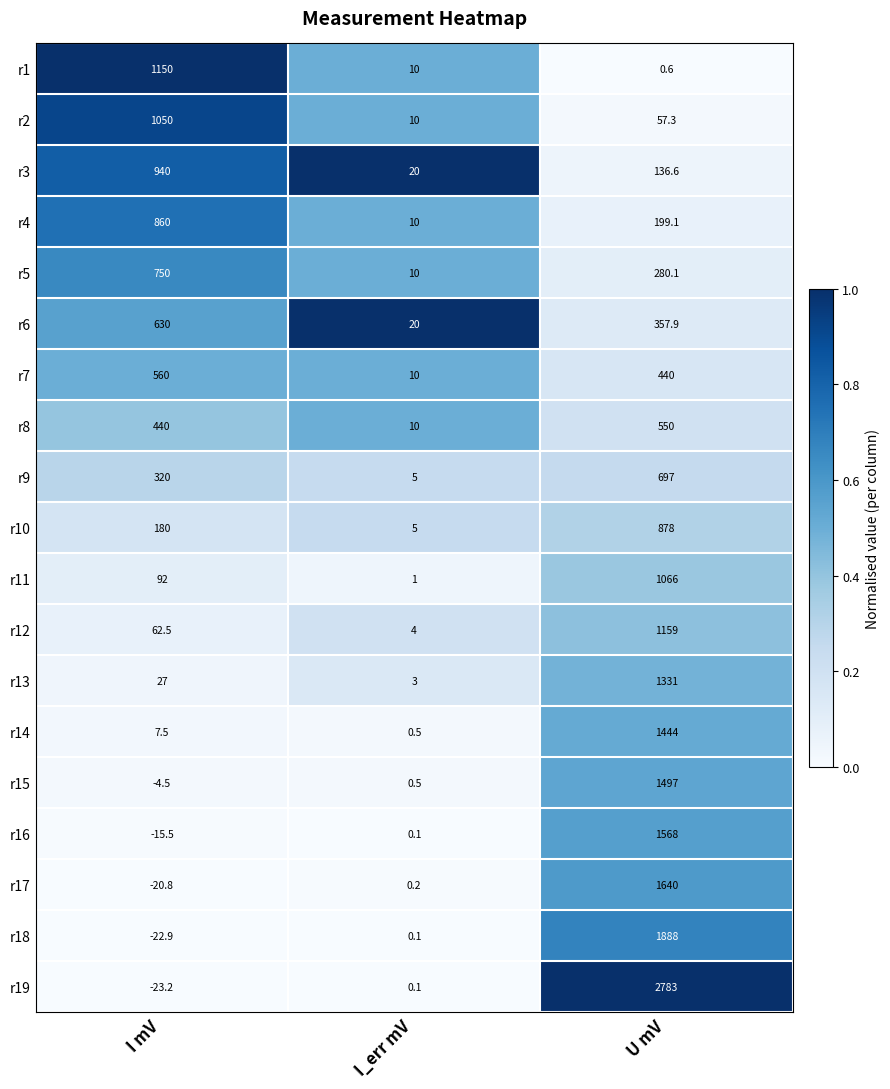

List the series in order of their peak value, highest first.

r19, r18, r17, r16, r15, r14, r13, r12, r1, r11, r2, r3, r10, r4, r5, r9, r6, r7, r8